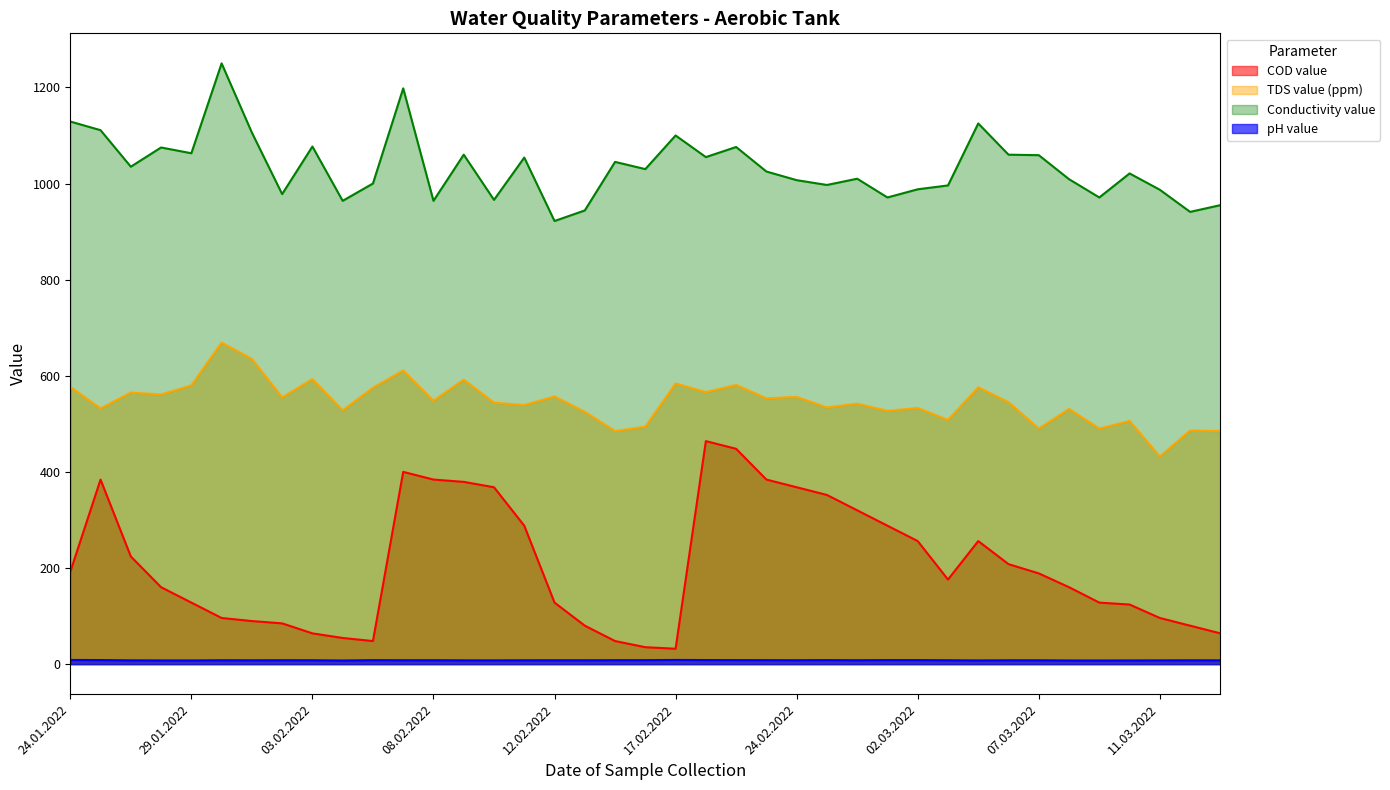

What is the label of the 32nd point from the left?

05.03.2022